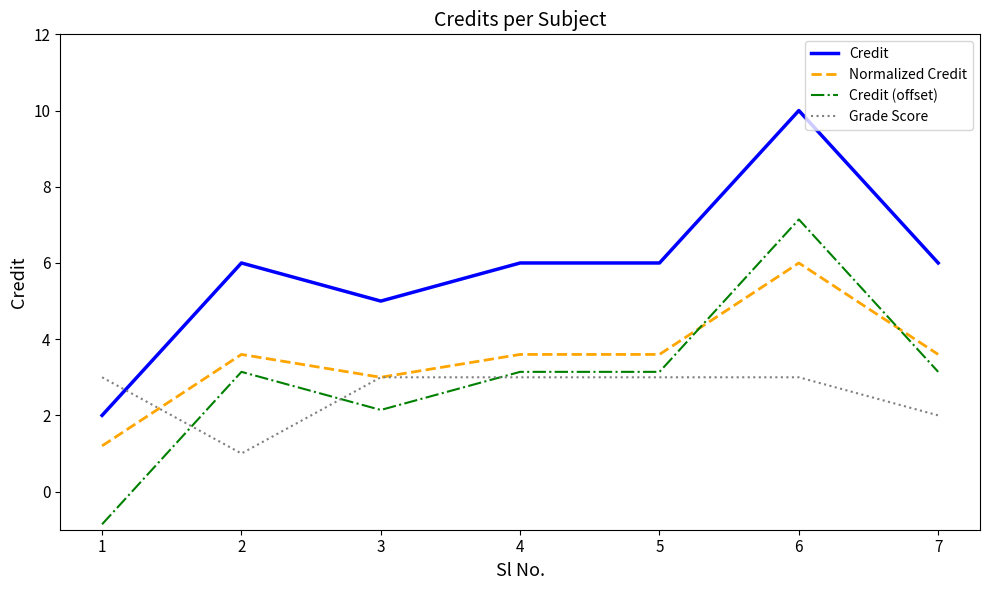

What are all the series names shown in the legend?

Credit, Normalized Credit, Credit (offset), Grade Score